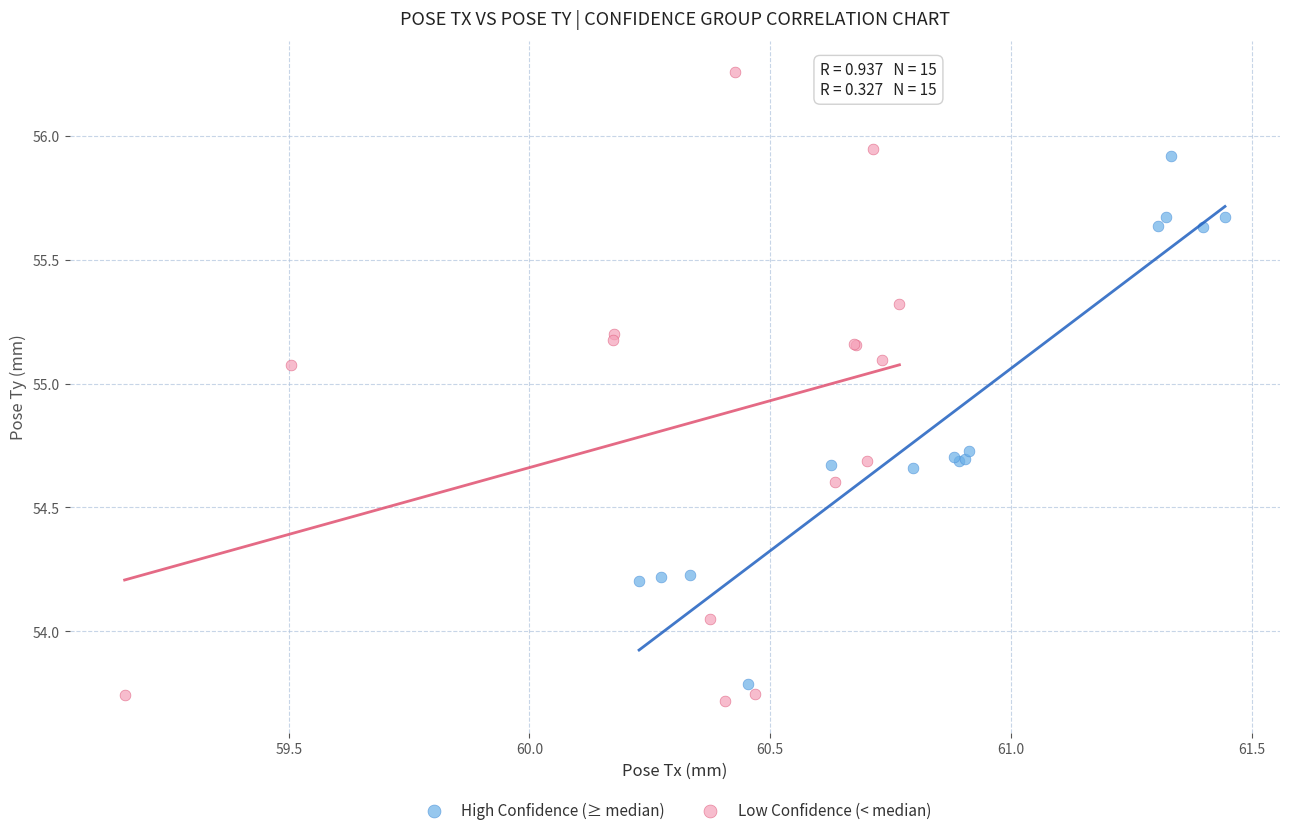

Which series contains the highest Y value?

Low Confidence (< median)